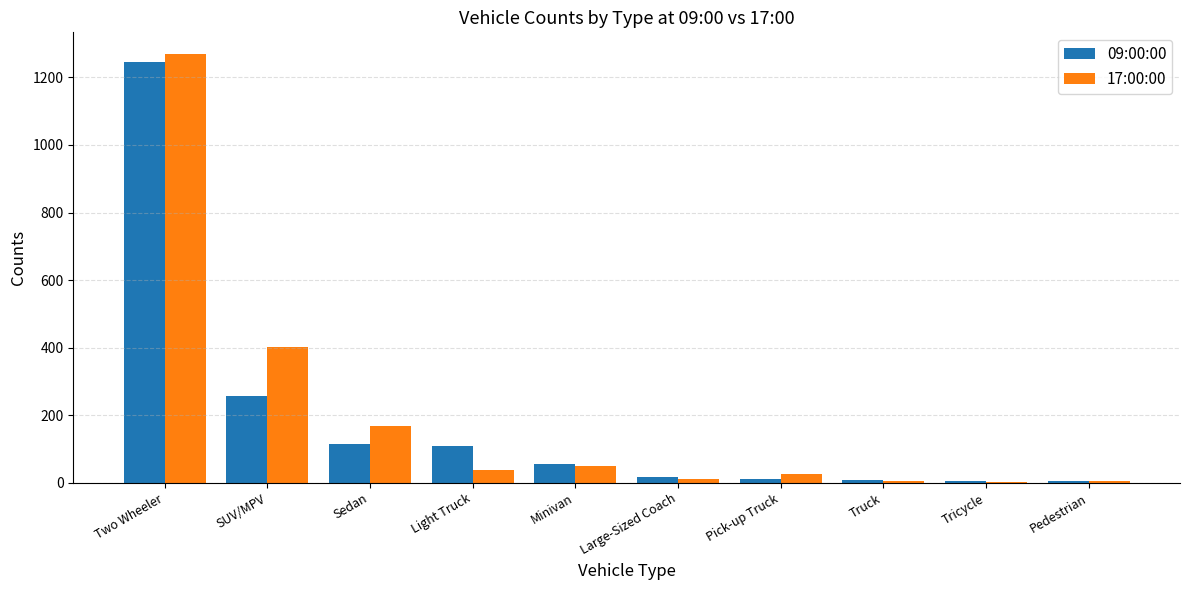

What is the greatest value displayed?

1270